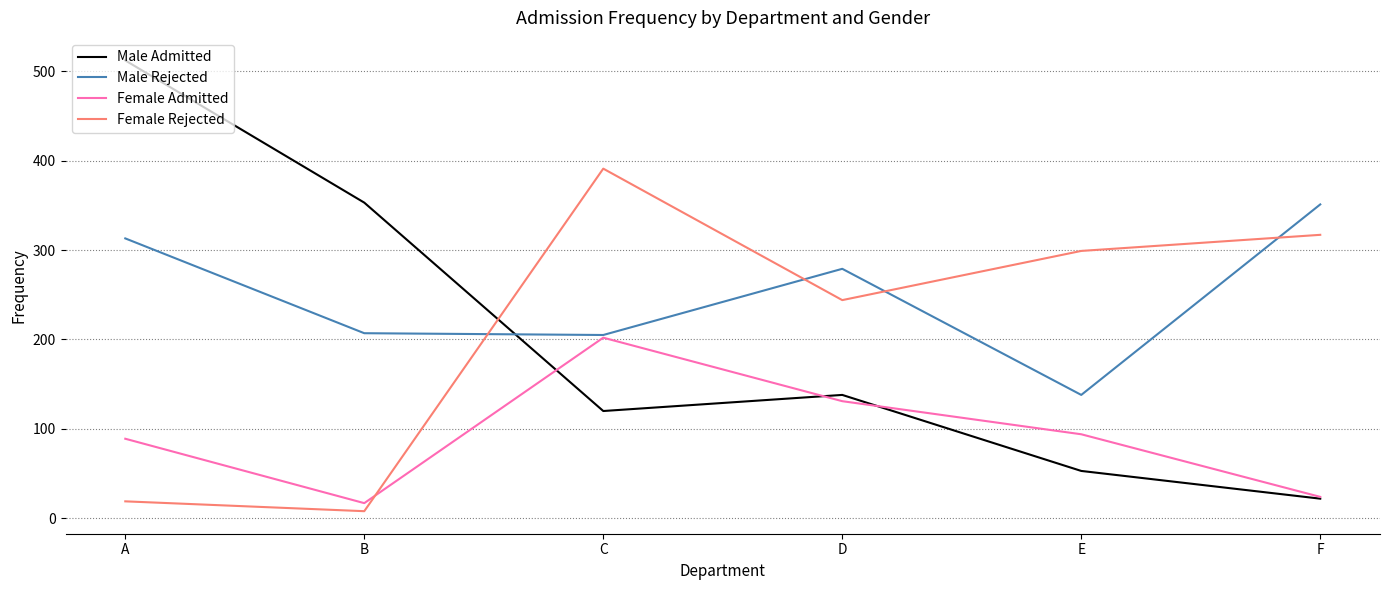

How many values in the Male Admitted series are below 138?

3